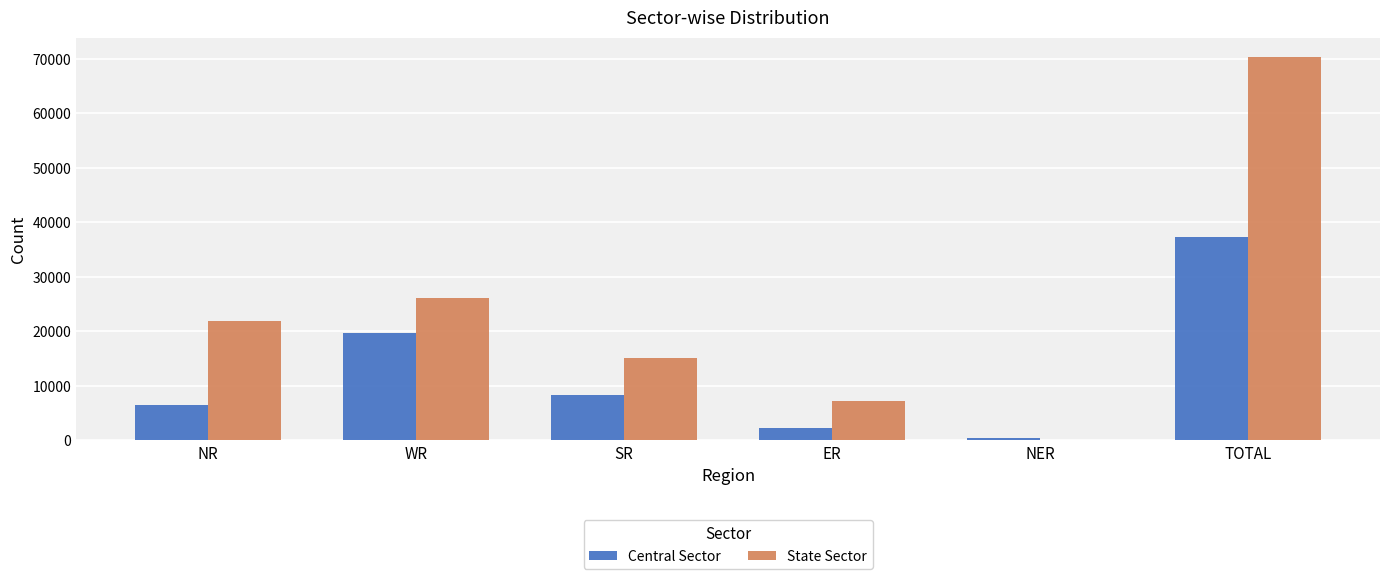

What is the average value of the Central Sector series?

12473